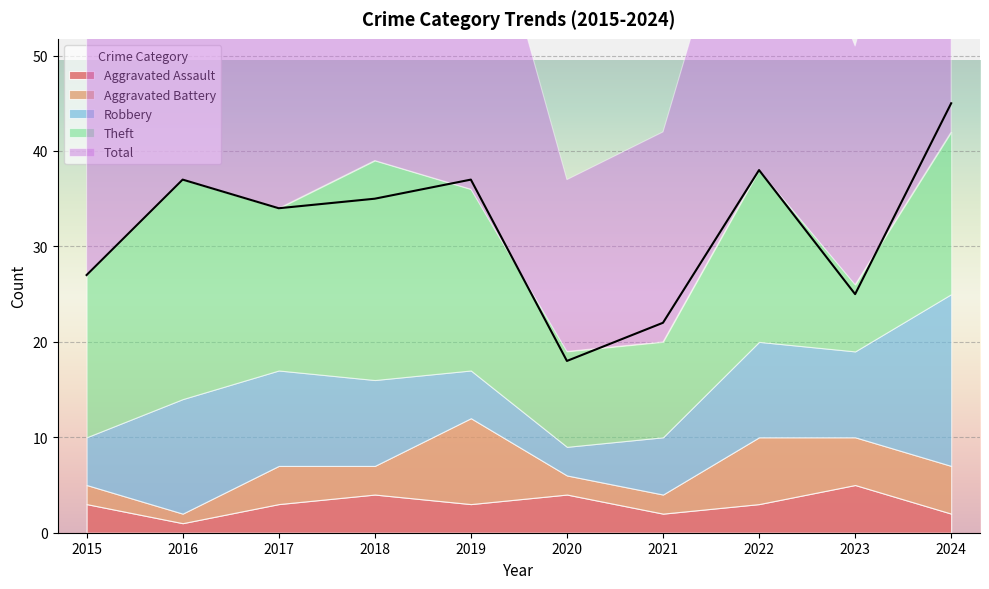

Rank the series by their maximum value, from highest to lowest.

Total, Theft, Robbery, Aggravated Battery, Aggravated Assault